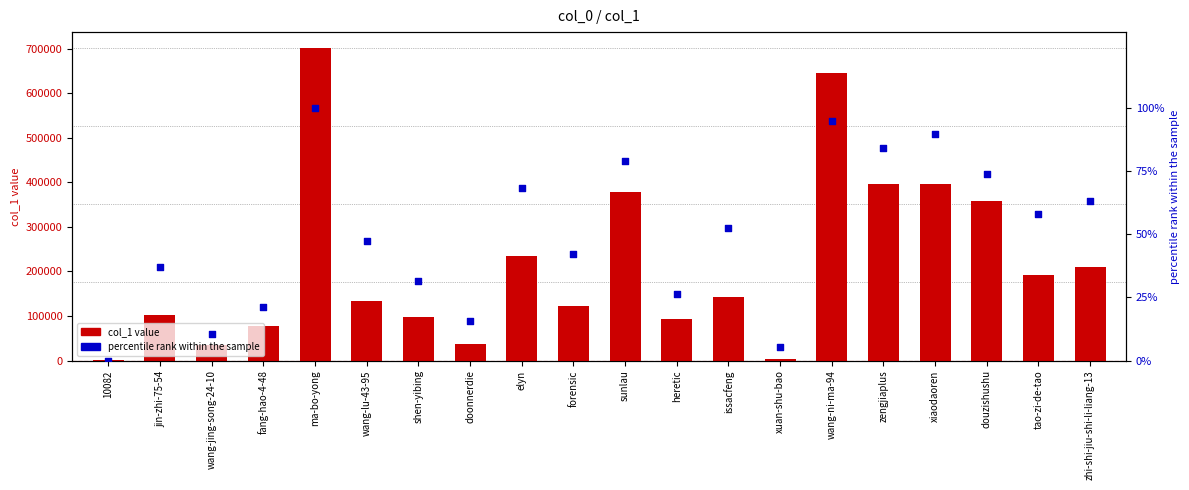

Which series contains the lowest Y value?

percentile rank within sample